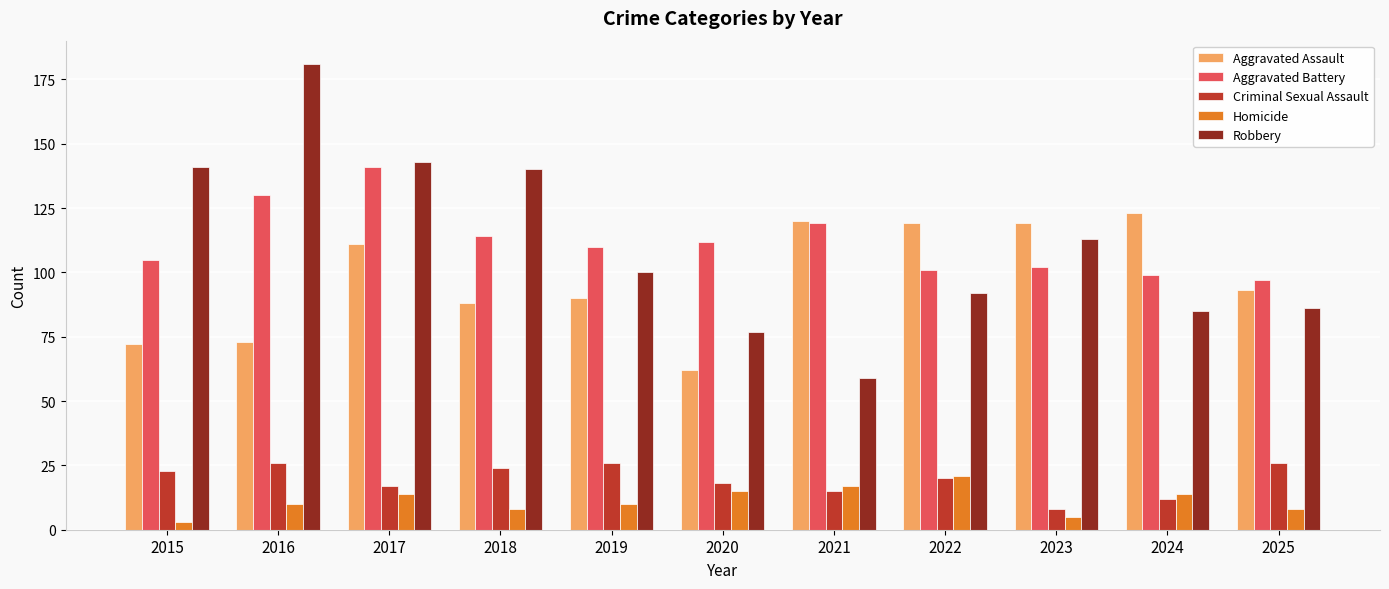

Count the number of data series in this chart.

5